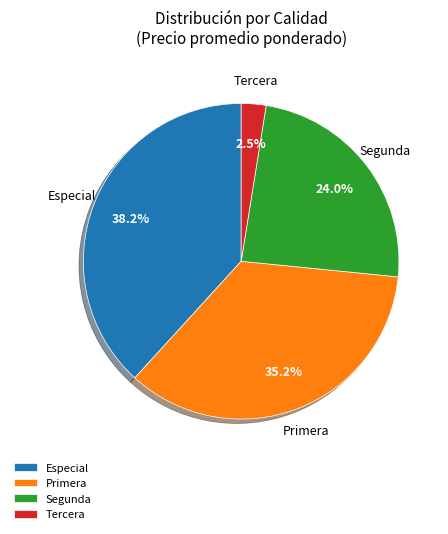

Is there any slice that represents more than half of the pie?

No